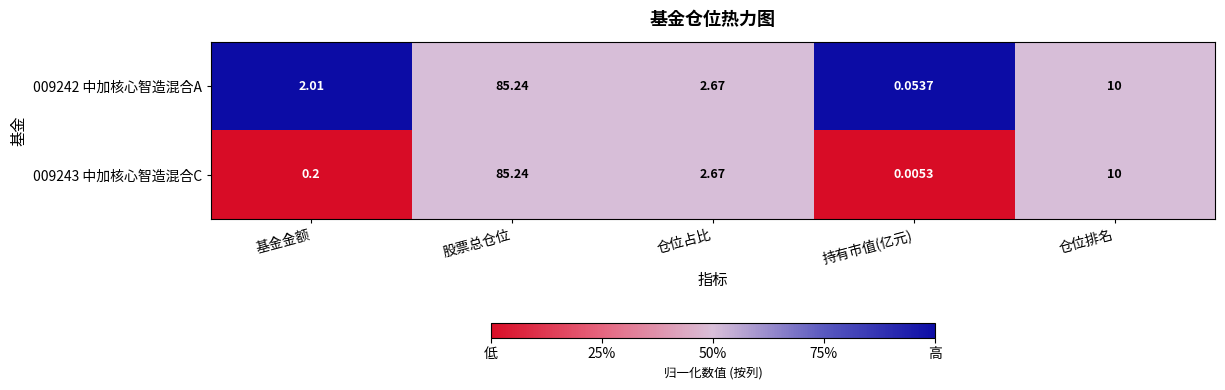

What is the maximum value shown in the chart?

85.2